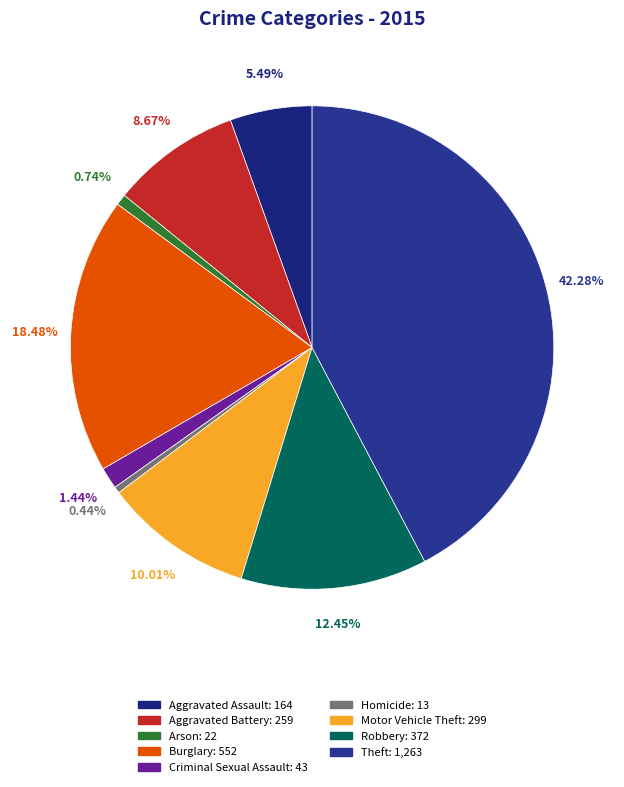

What is the largest slice in the pie chart?

Theft